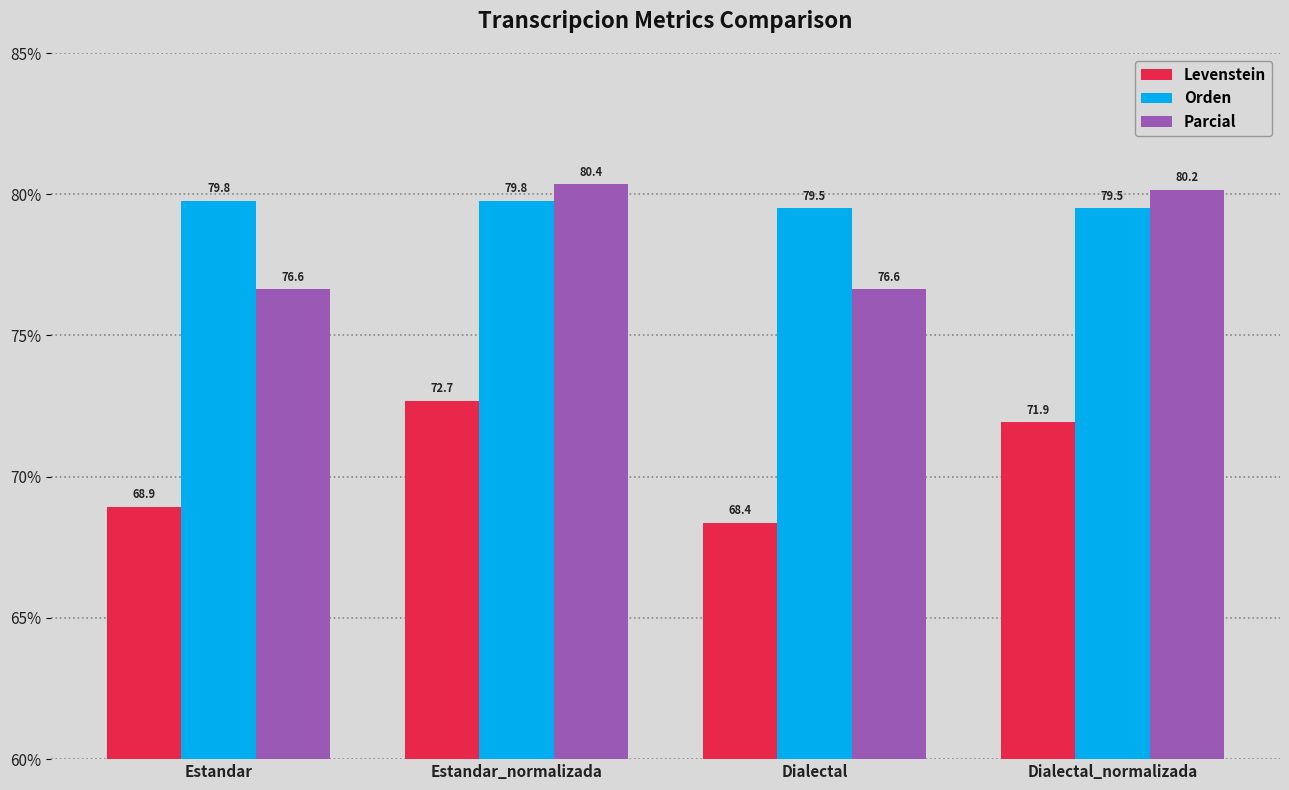

At which category does the chart reach its minimum across all series?

Dialectal